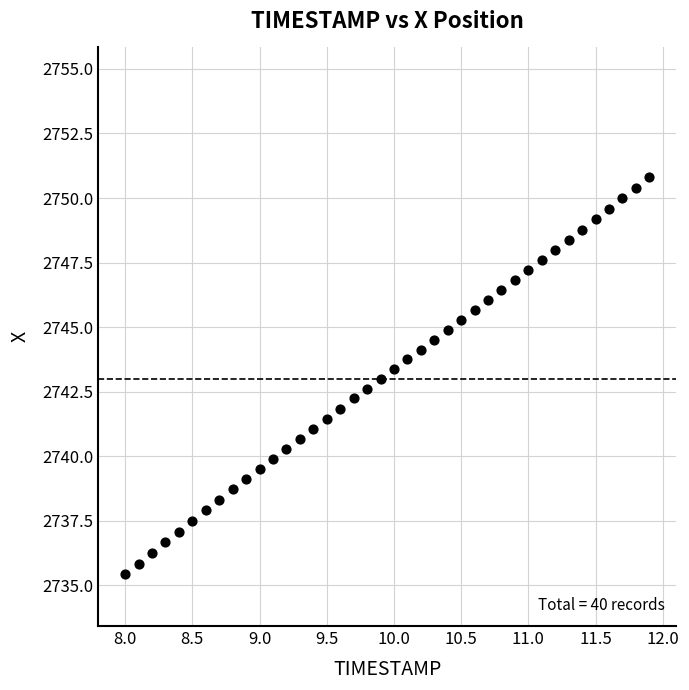

What is the range of X values (max minus min)?

3.9